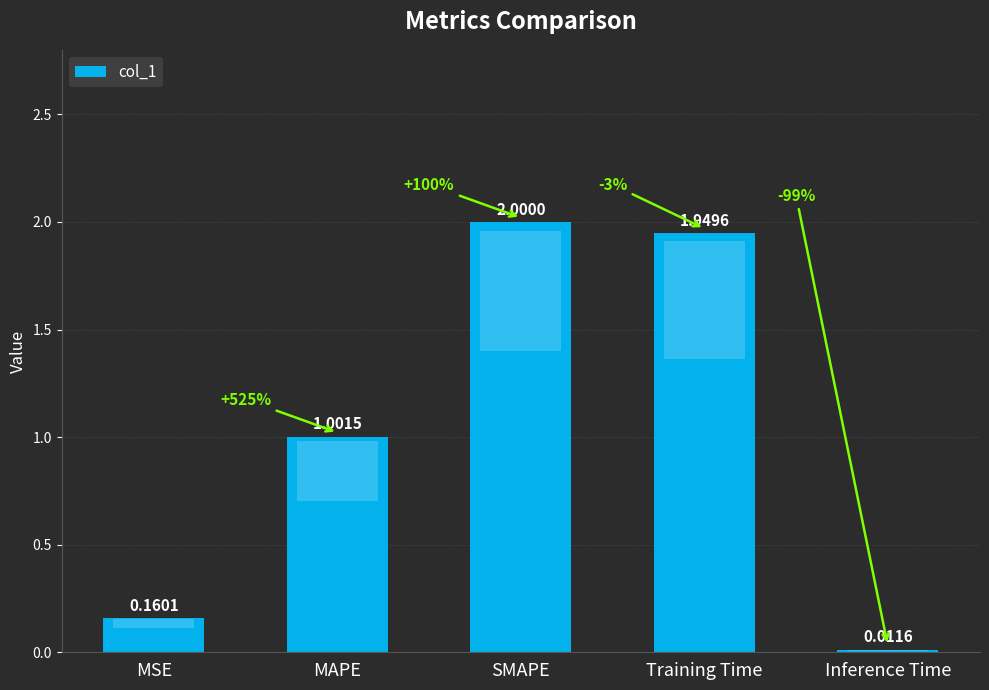

Where is the data nearest to the value 1?

MAPE